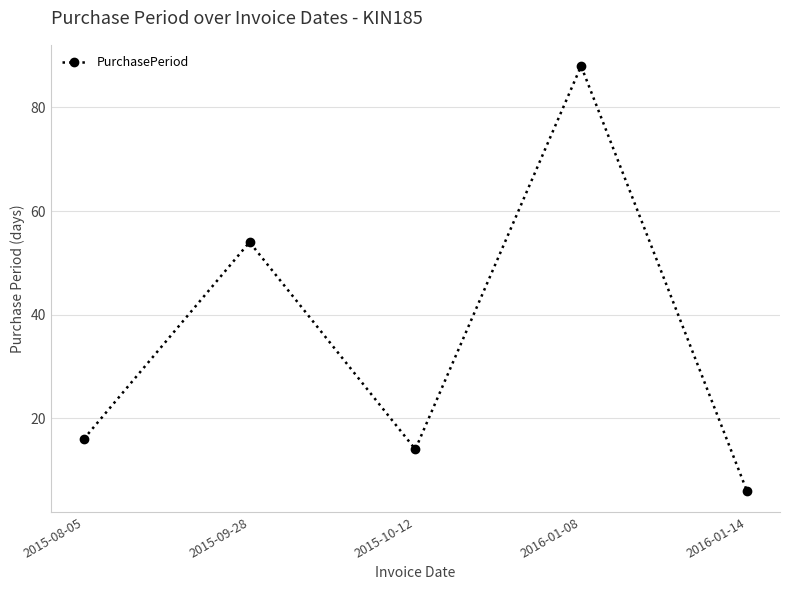

What is the sum of all values?

178